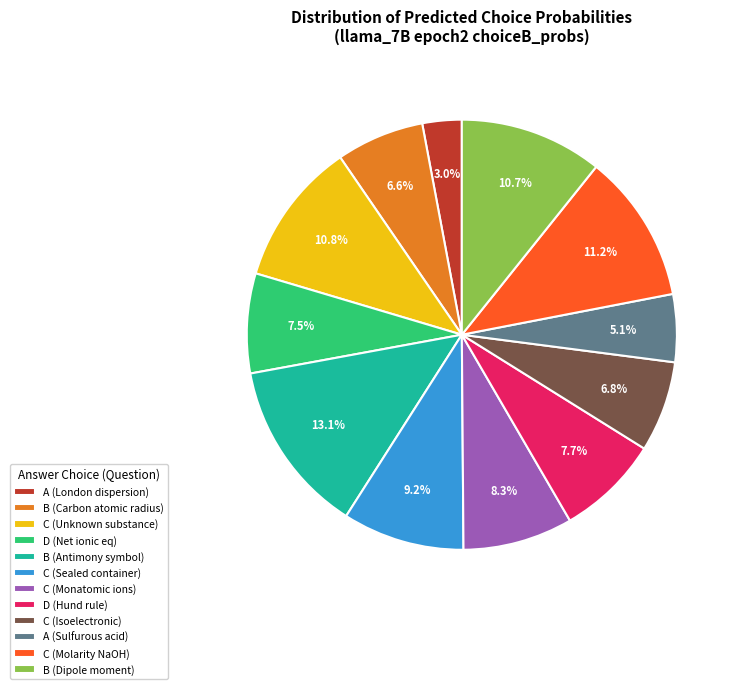

To the nearest percent, what is the difference between the largest and smallest slice percentages?

10%